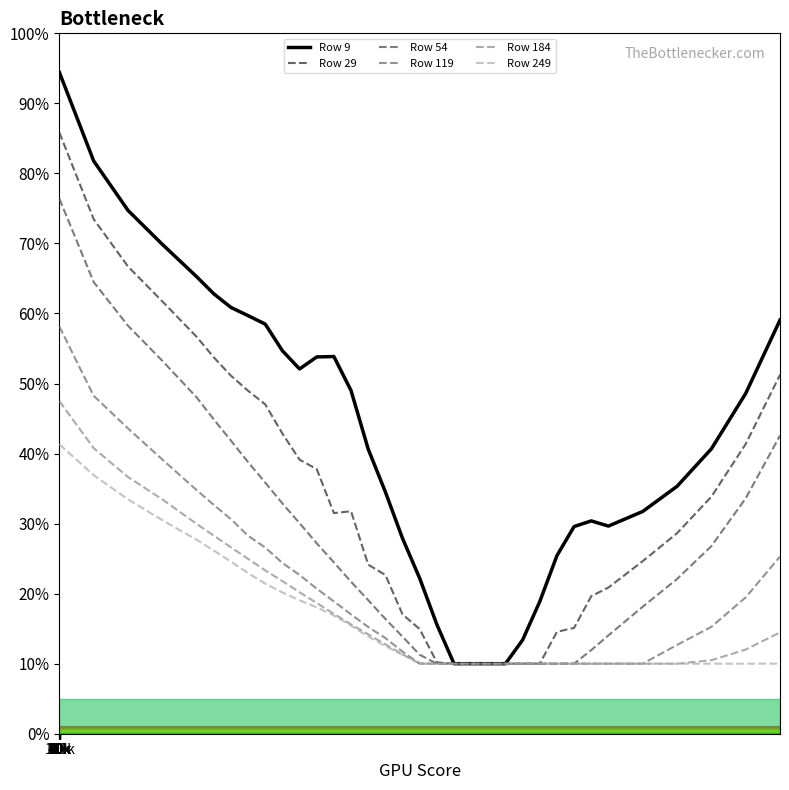

Which series has the widest spread of values?

Row 9